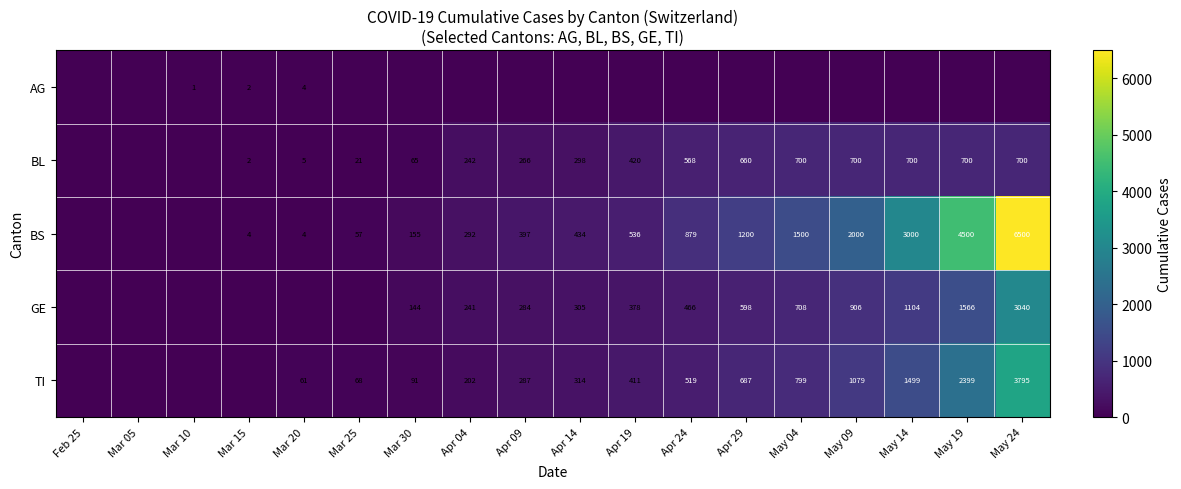

The value of BL at May 04 is 1113. True or false?

False